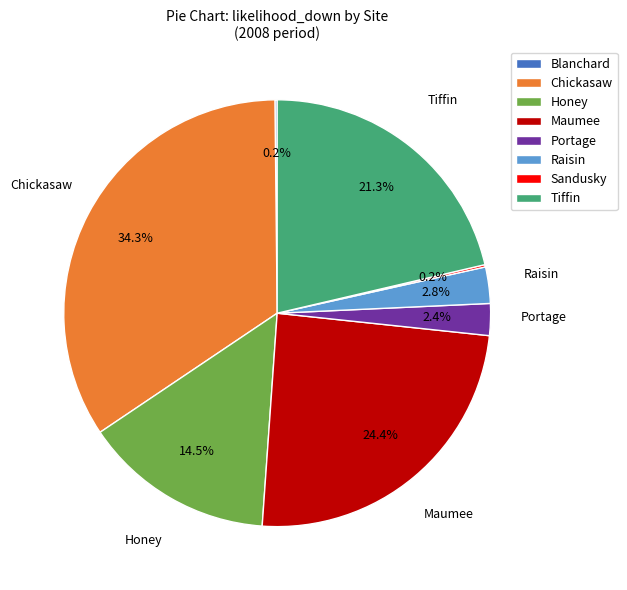

Is there a majority slice in this chart?

No